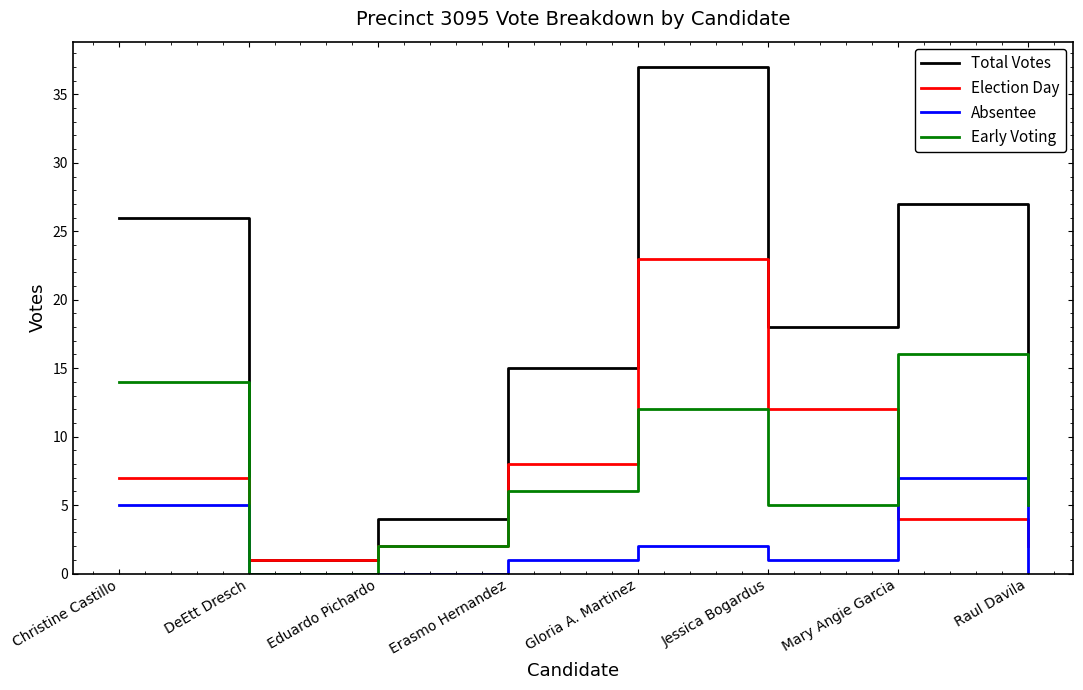

Which series changed the most between Christine Castillo and Eduardo Pichardo?

Total Votes